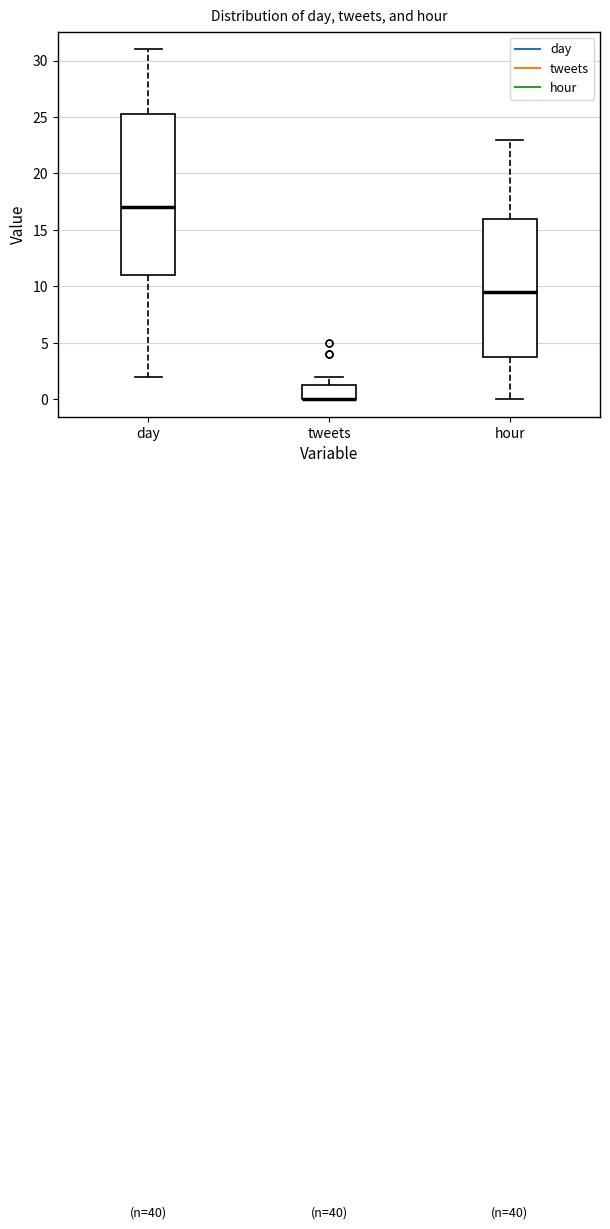

Which box is the tallest, from its lower edge to its upper edge?

day